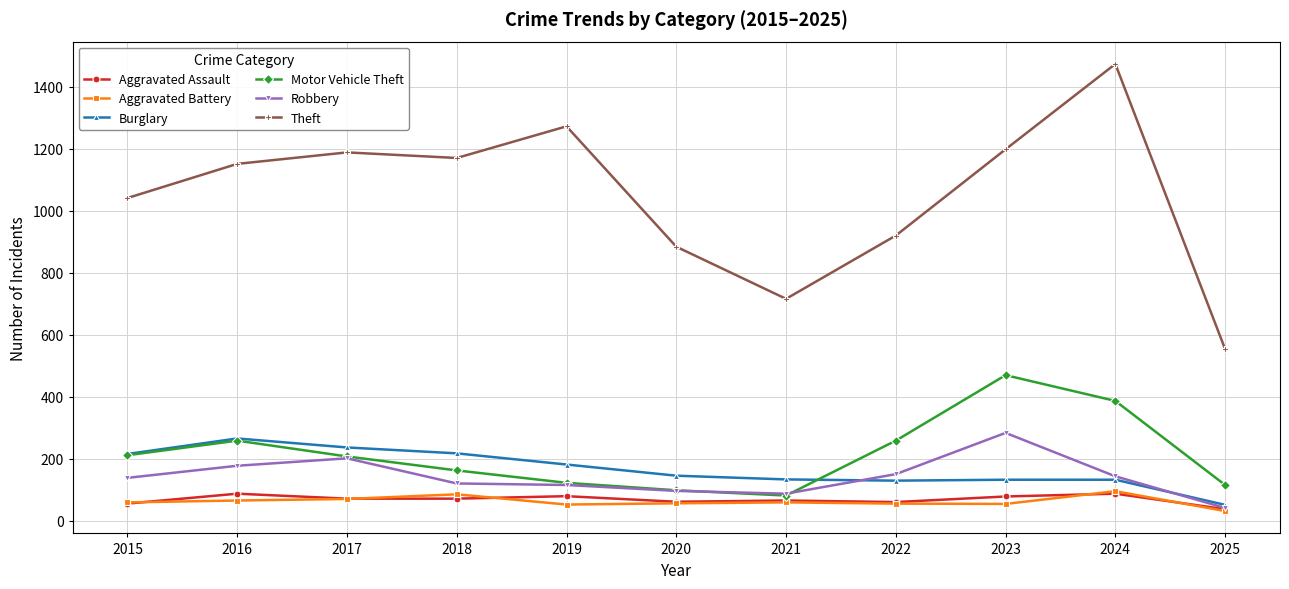

True or false: Motor Vehicle Theft and Theft intersect in this chart.

False